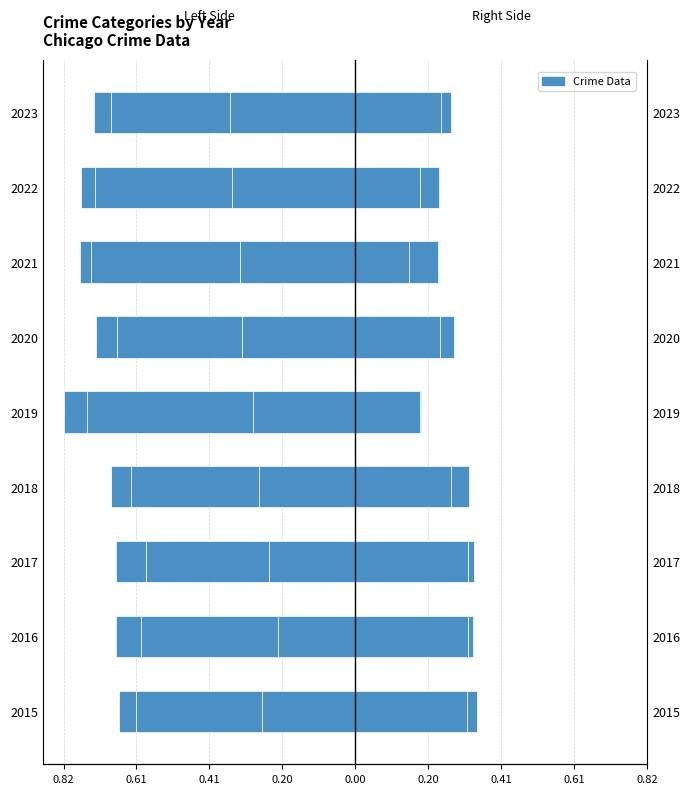

Reading left to right, list all the values displayed in this chart.

Aggravated Assault: -0.3	-0.2	-0.2	-0.3	-0.3	-0.3	-0.3	-0.3	-0.3
Aggravated Battery: -0.4	-0.4	-0.3	-0.4	-0.5	-0.3	-0.4	-0.4	-0.3
Criminal Sexual Assault: -0.0	-0.1	-0.1	-0.1	-0.1	-0.1	-0.0	-0.0	-0.0
Robbery: 0.3	0.3	0.3	0.3	0.2	0.2	0.2	0.2	0.2
Homicide: 0.0	0.0	0.0	0.0	0.0	0.0	0.1	0.1	0.0